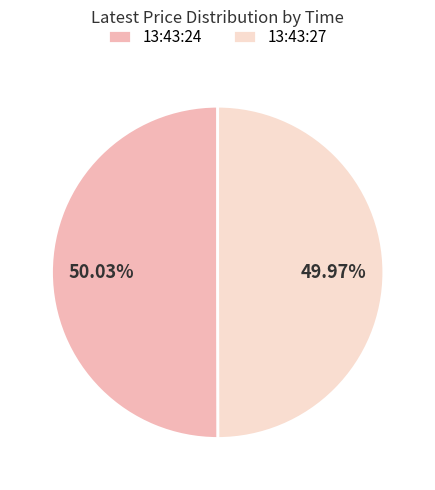

How many segments does this pie chart have?

2